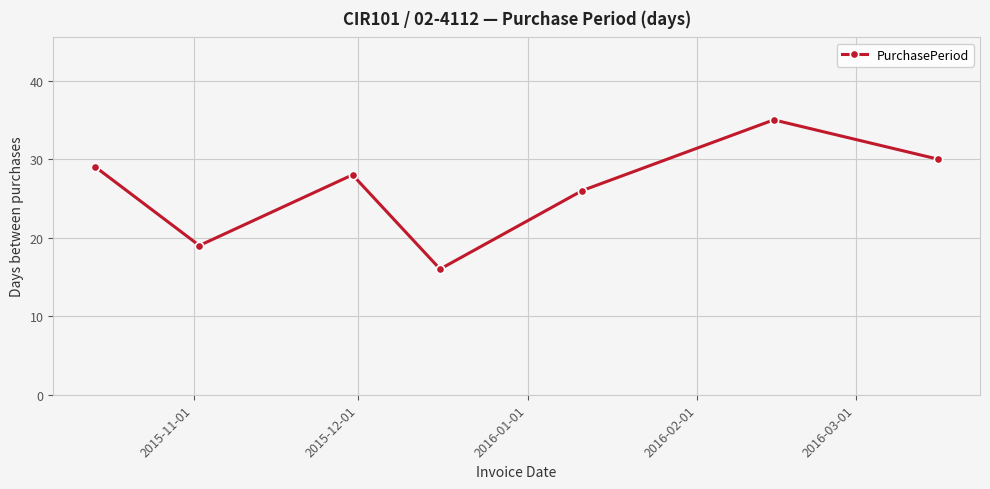

What is the maximum value shown in the chart?

35